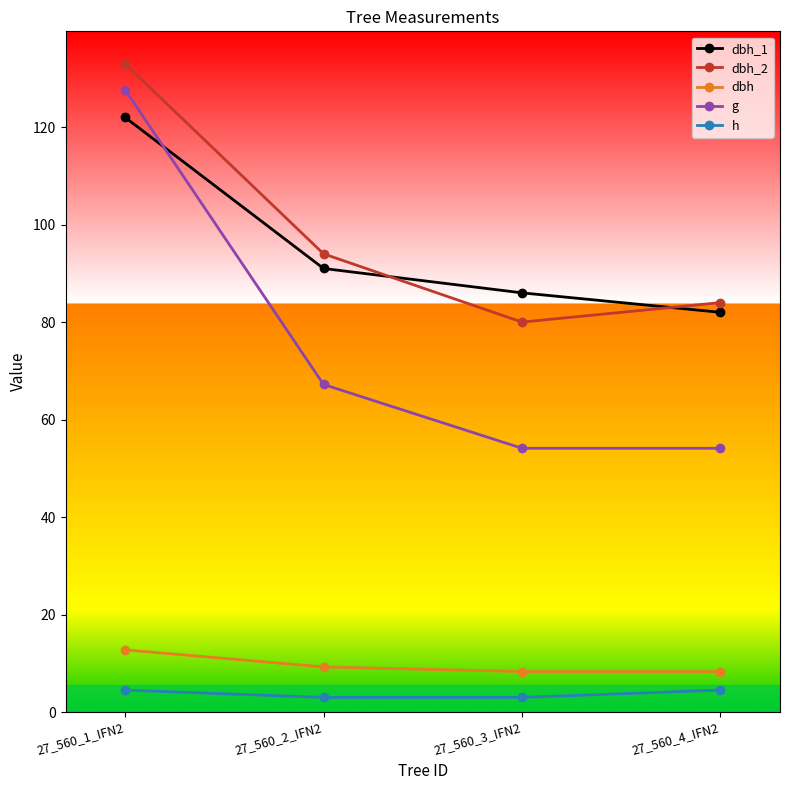

How many data points in g are above 67?

2